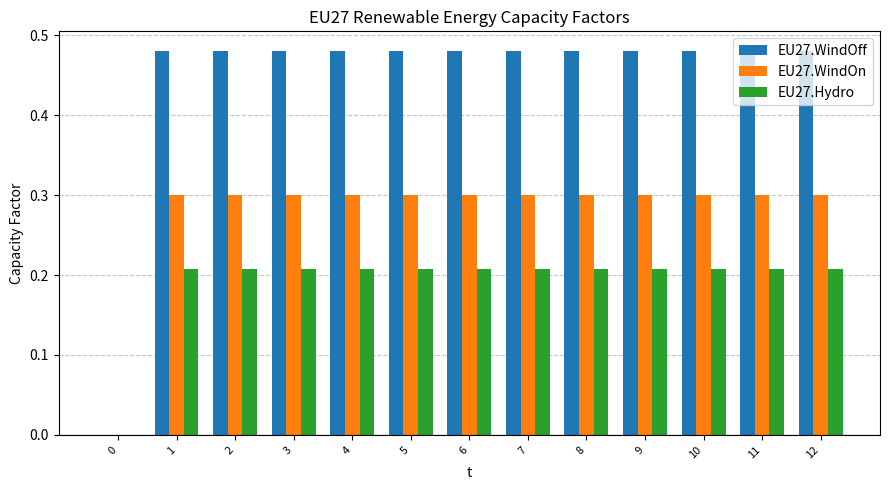

Which series has the largest total across all categories?

EU27.WindOff